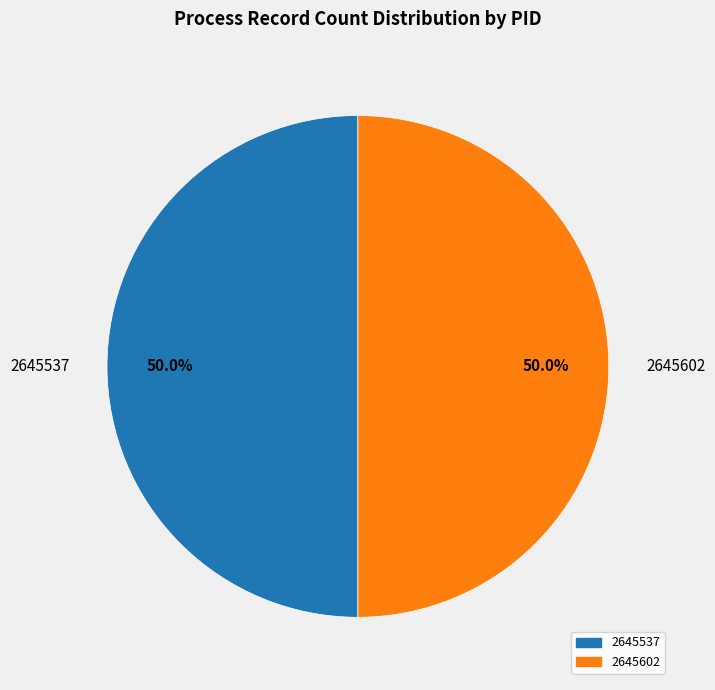

Count the number of slices in the pie.

2